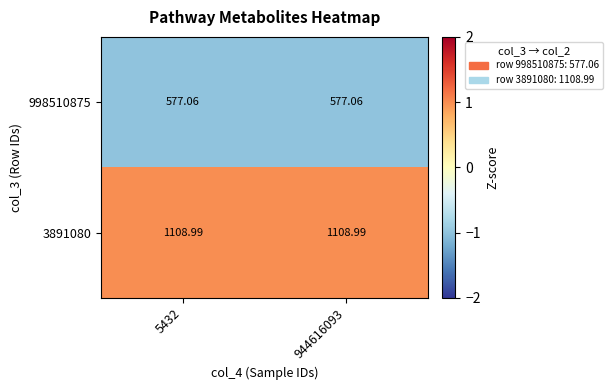

Is the value of 3891080 at 944616093 greater than the value of 998510875 at 944616093?

Yes